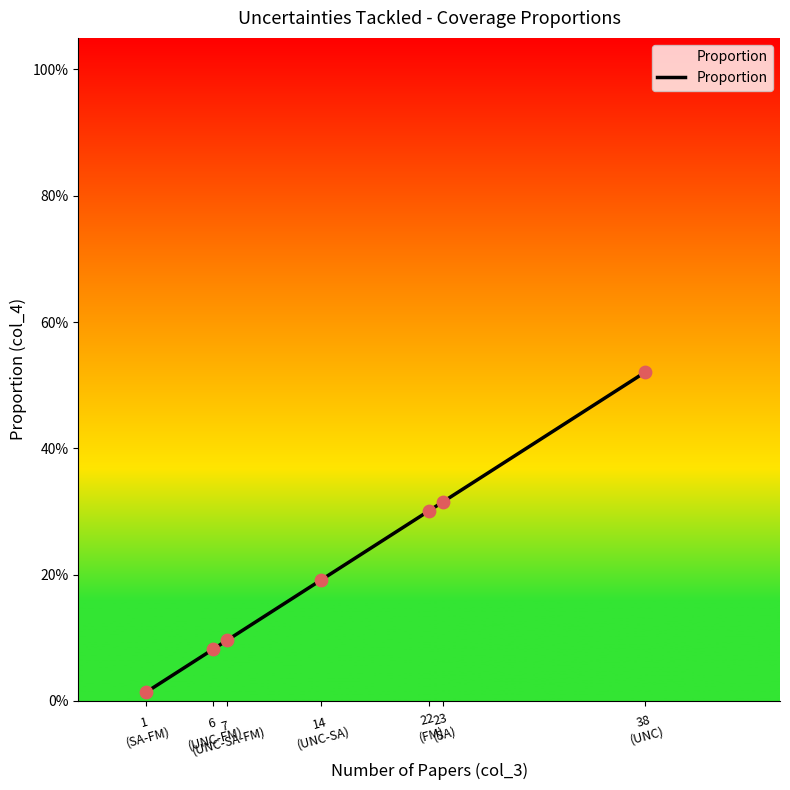

What is the change in value from 22
(FM) to 38
(UNC)?

+0.2